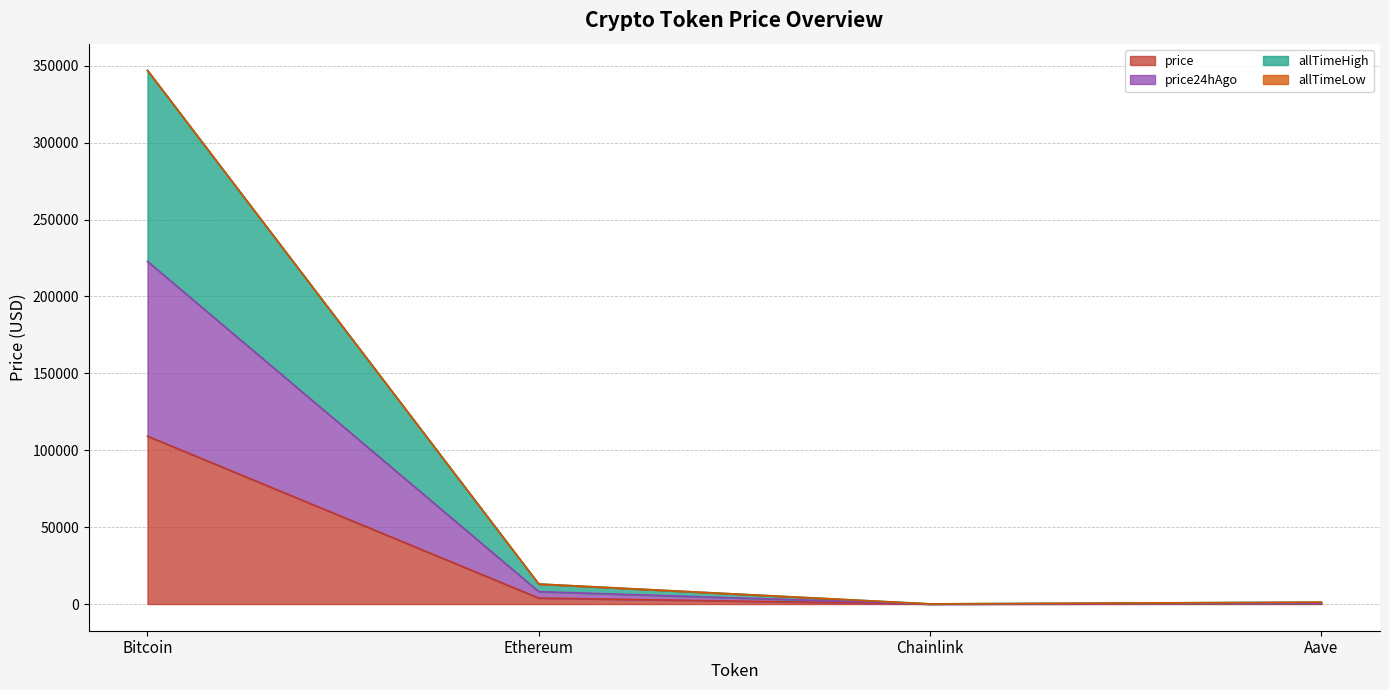

At Ethereum, list the series in order from largest to smallest.

allTimeHigh, price24hAgo, price